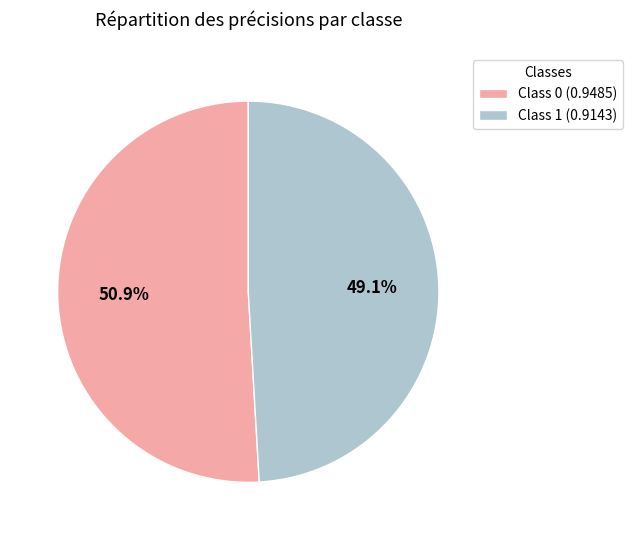

Is there any slice that represents more than half of the pie?

Yes